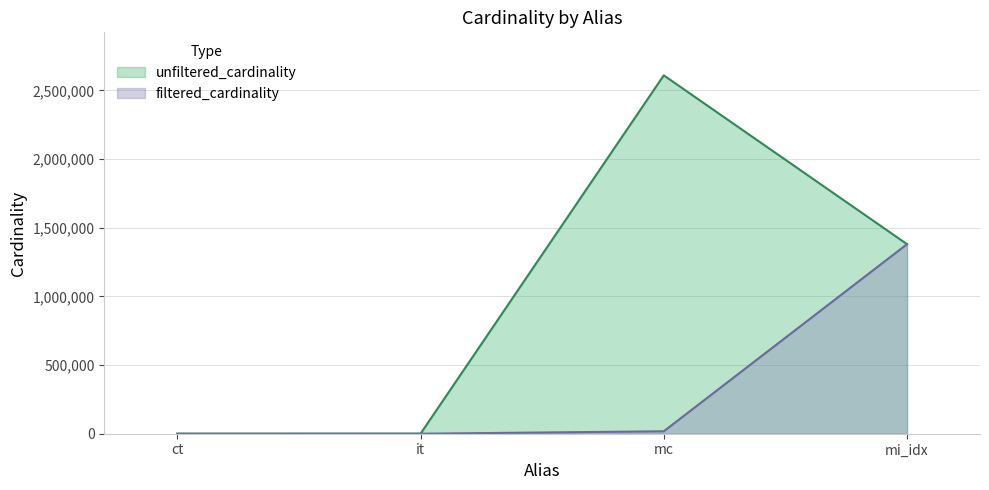

What is the difference between the highest and lowest values at ct?

3